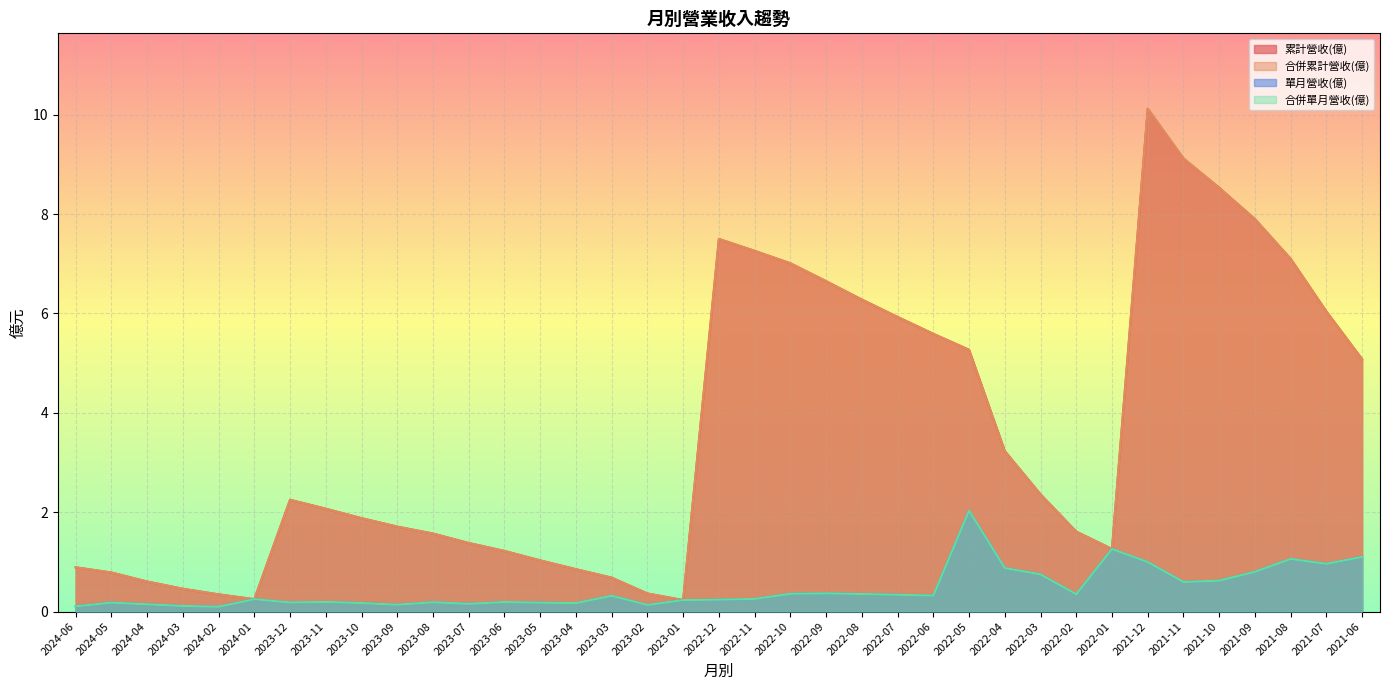

What is the sum of the 單月營收(億) values at 2021-09 and 2022-02?

1.2